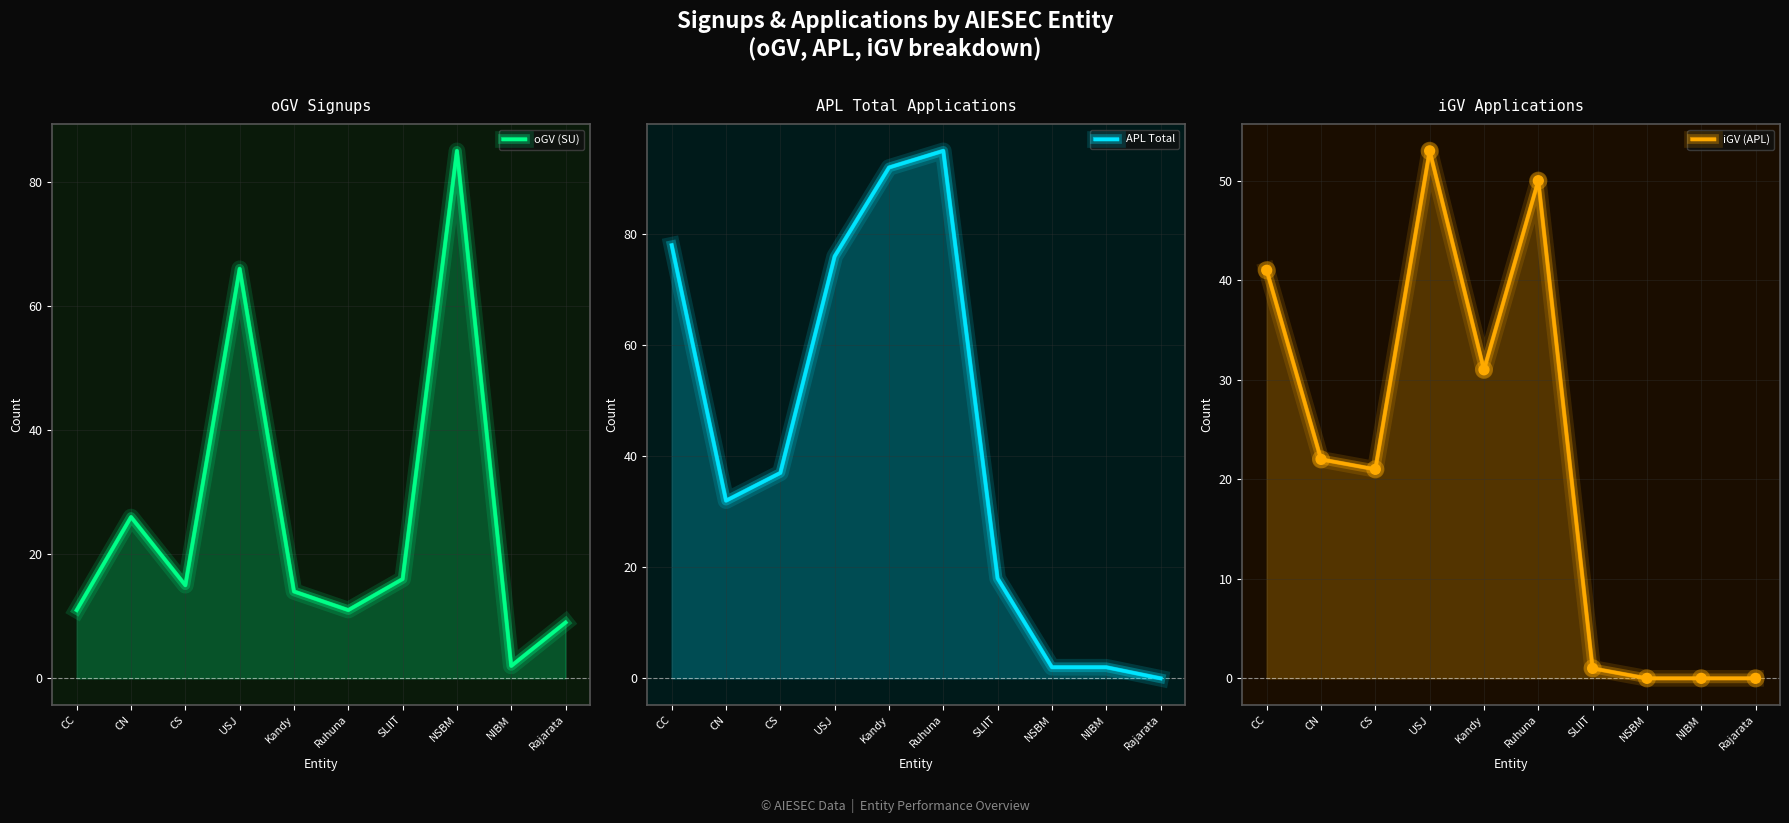

What is the total value across all series at NSBM?

87